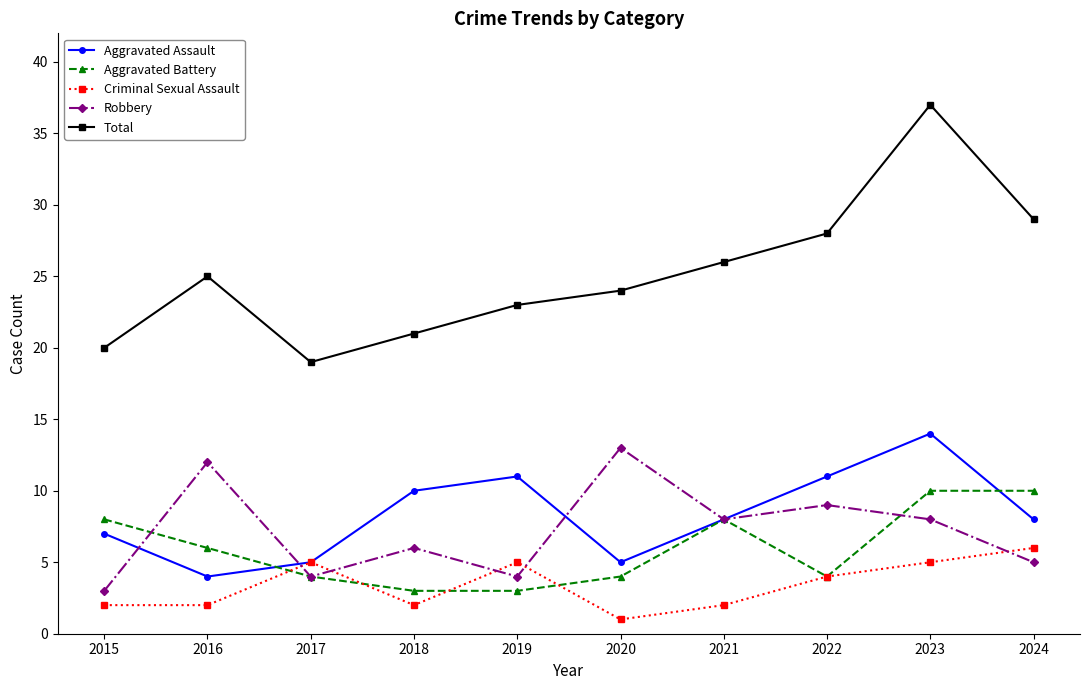

What is the sum of all Aggravated Assault values?

83